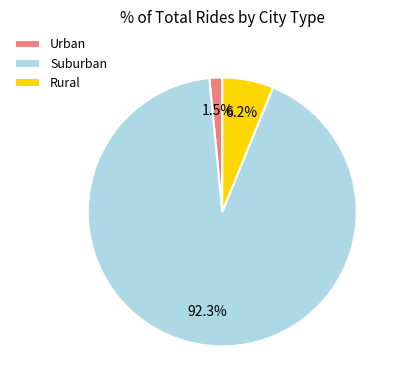

Which category accounts for the majority?

Suburban